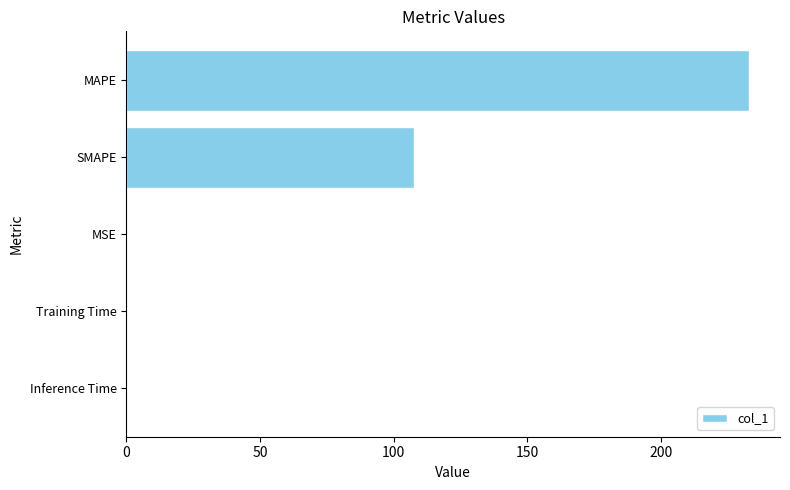

Which category has the highest value across all series?

MAPE